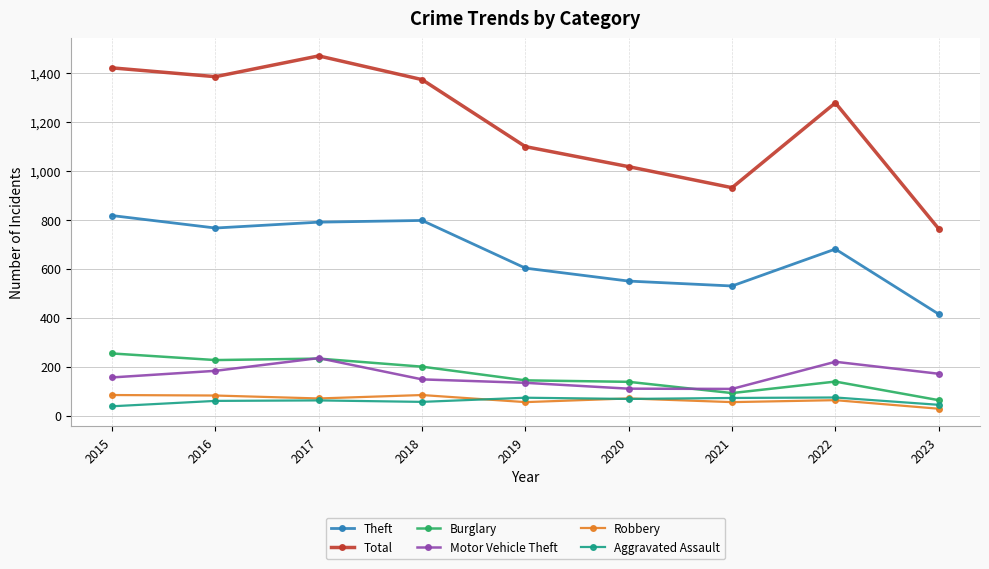

Which series has the widest spread of values?

Total